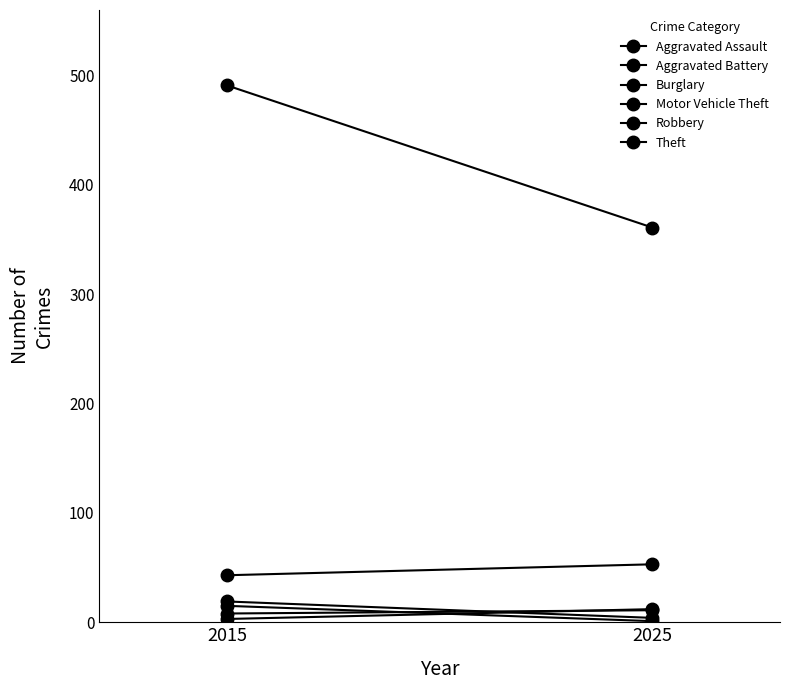

What is the maximum value shown in the chart?

491